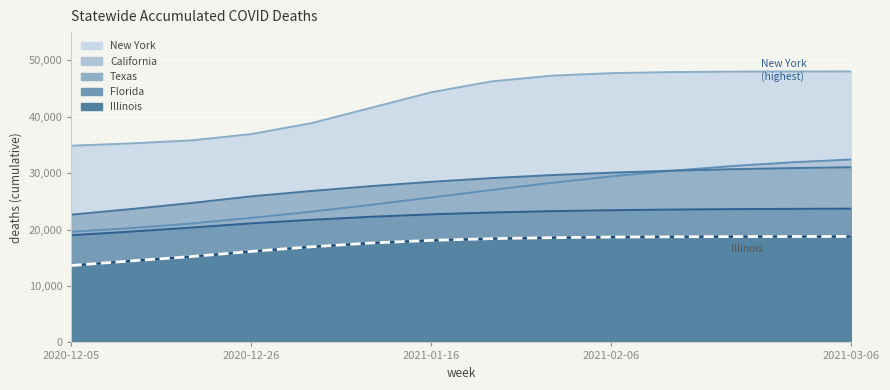

Reading left to right, transcribe all the data shown in this chart.

New York: 34864	35280	35810	36929	38861	41604	44344	46262	47276	47730	47918	47993	48023	48034
California: 19604	20270	21079	22080	23173	24398	25698	27012	28276	29426	30425	31253	31914	32425
Texas: 22647	23642	24709	25893	26839	27707	28471	29121	29658	30089	30430	30695	30898	31052
Florida: 19004	19647	20359	21110	21736	22273	22704	23030	23266	23433	23548	23625	23677	23712
Illinois: 13631	14457	15217	16133	16951	17624	18095	18394	18570	18669	18724	18754	18771	18779